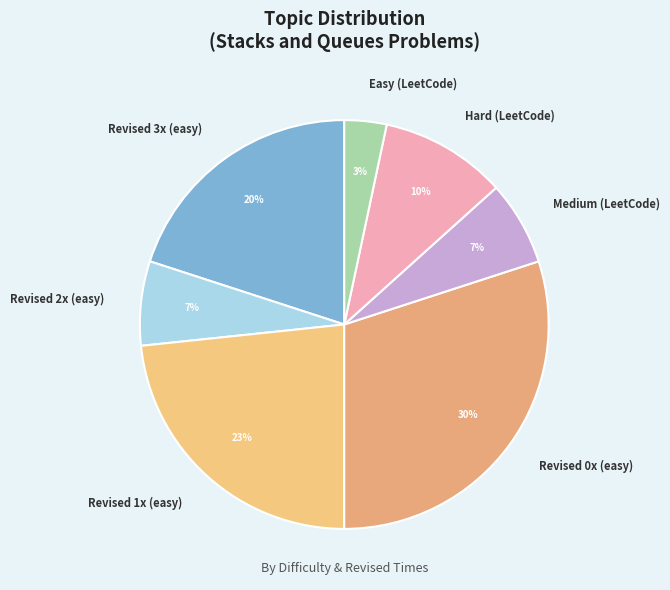

To the nearest percent, what percentage of the pie is Revised 0x (easy)?

30%